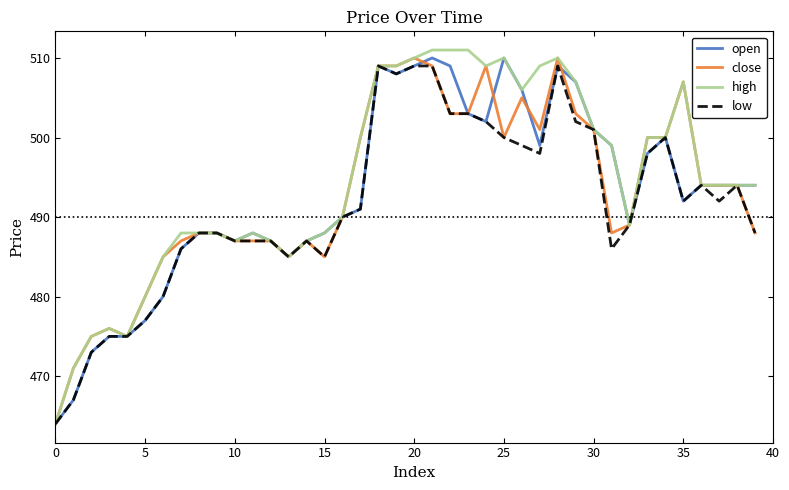

Which series has the largest range (max minus min)?

high